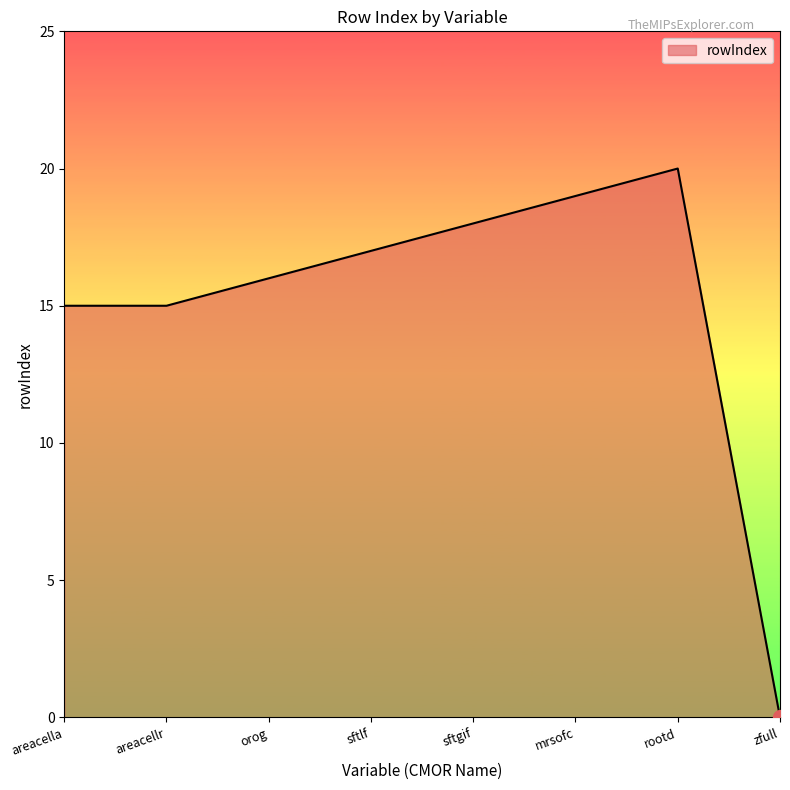

What position from the left is rootd?

7